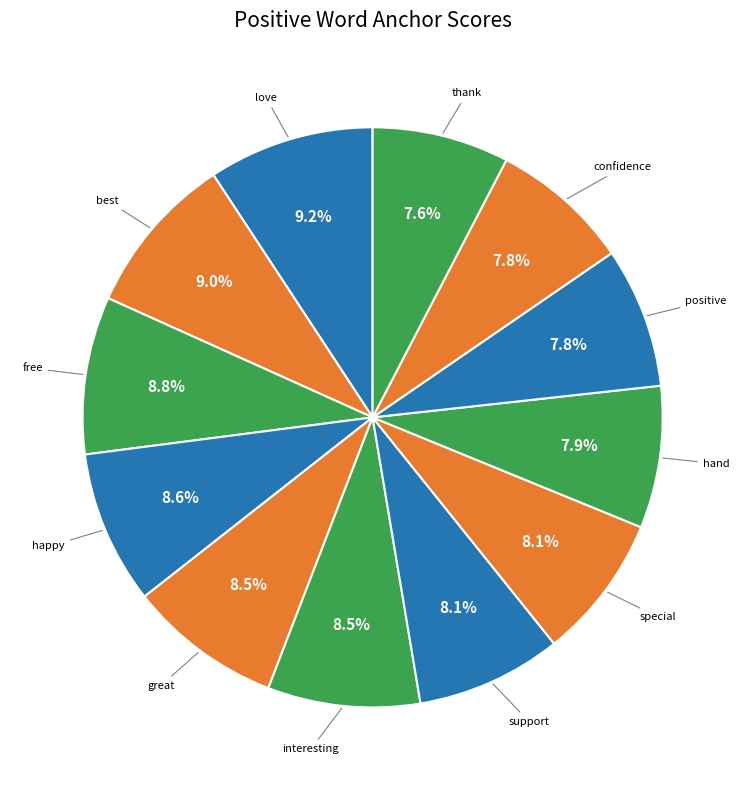

To the nearest percent, what is the combined percentage of support and hand?

16%